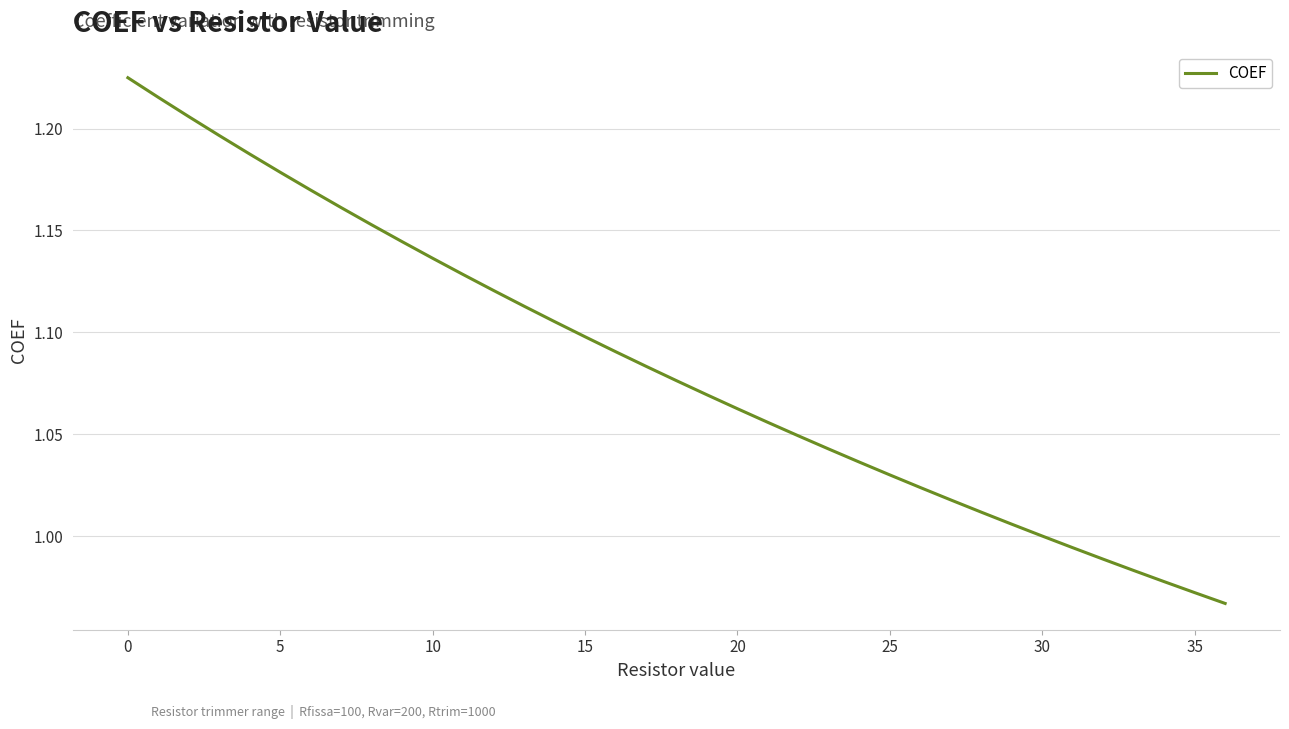

What is the difference between the maximum and minimum values?

0.3